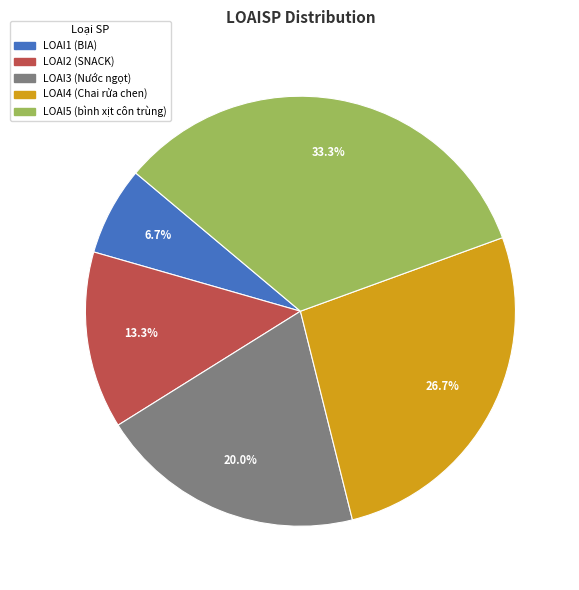

Which has a higher value, LOAI1 or LOAI3?

LOAI3